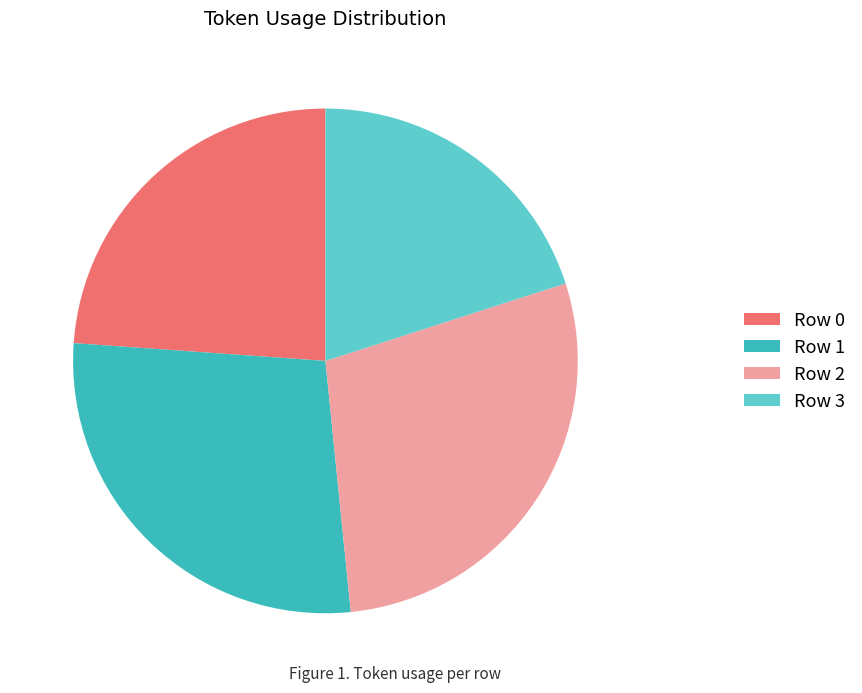

What is the largest slice in the pie chart?

Row 2